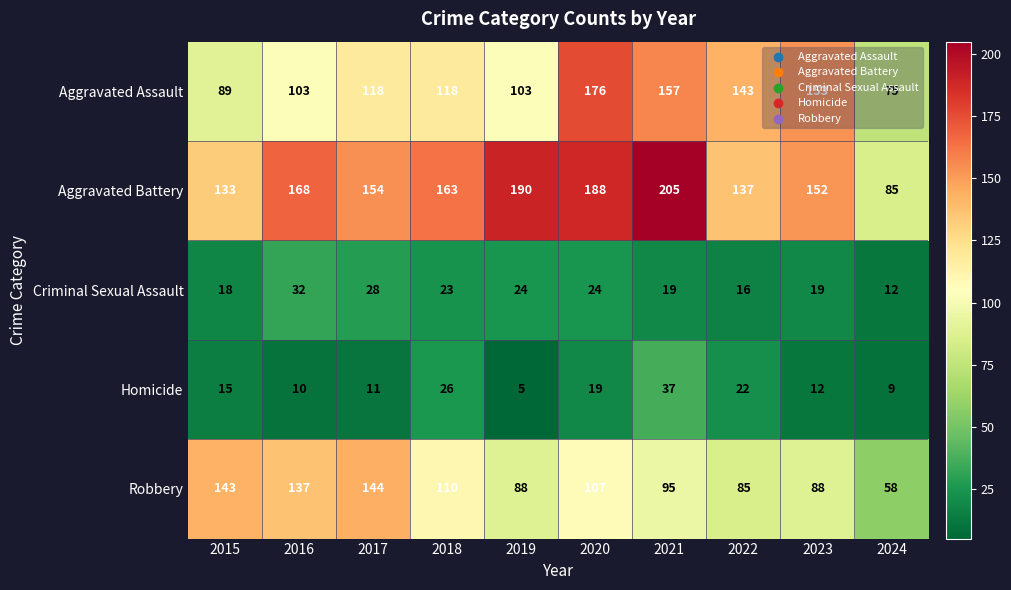

What is the smallest value displayed?

5